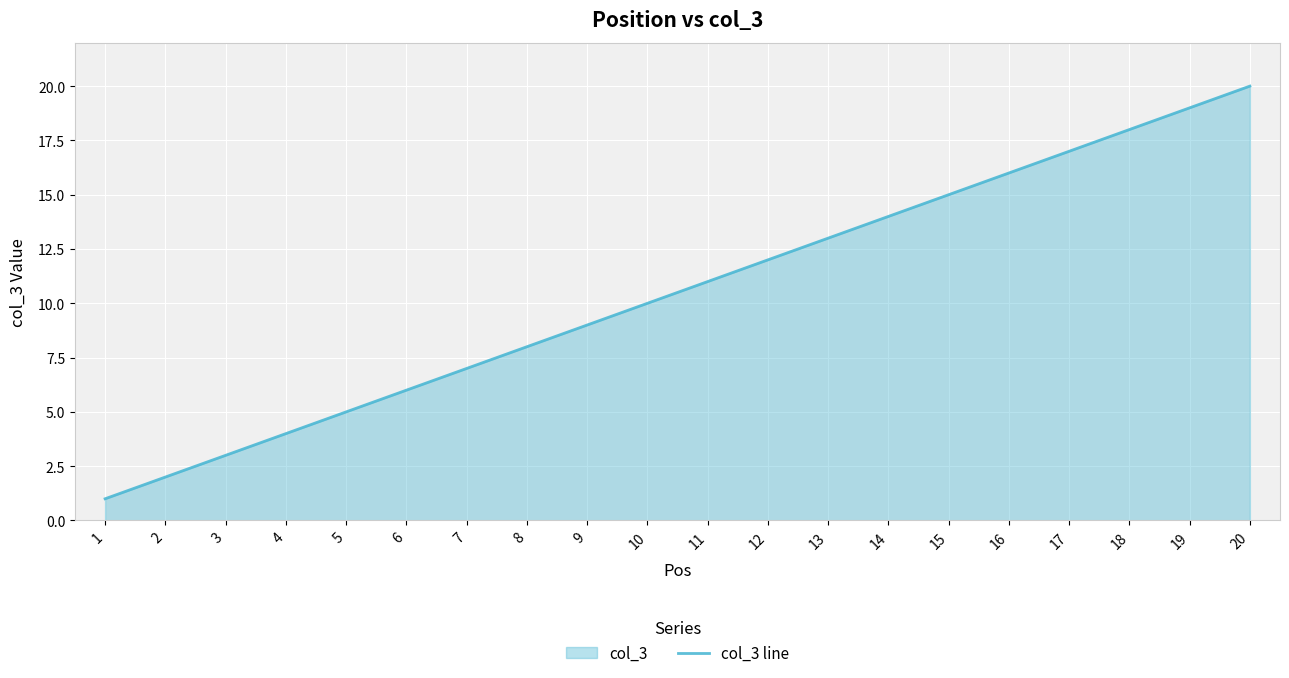

True or false: the data shows 19 at 19.

True